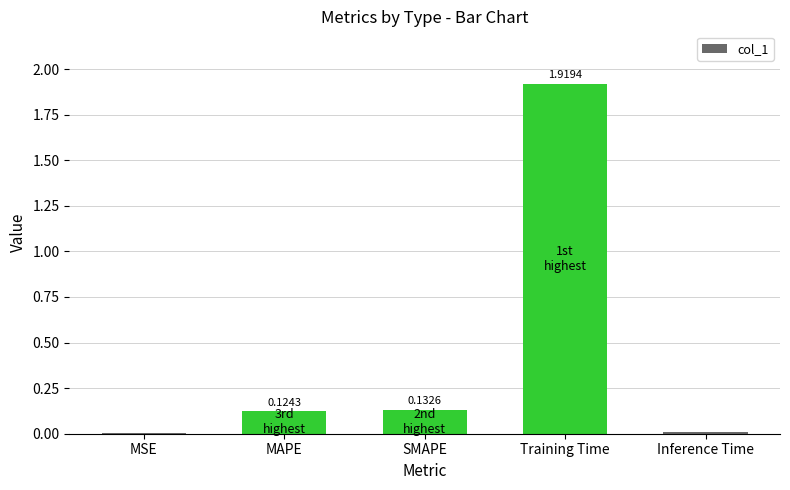

What is the sum of the values at Training Time and SMAPE?

2.1